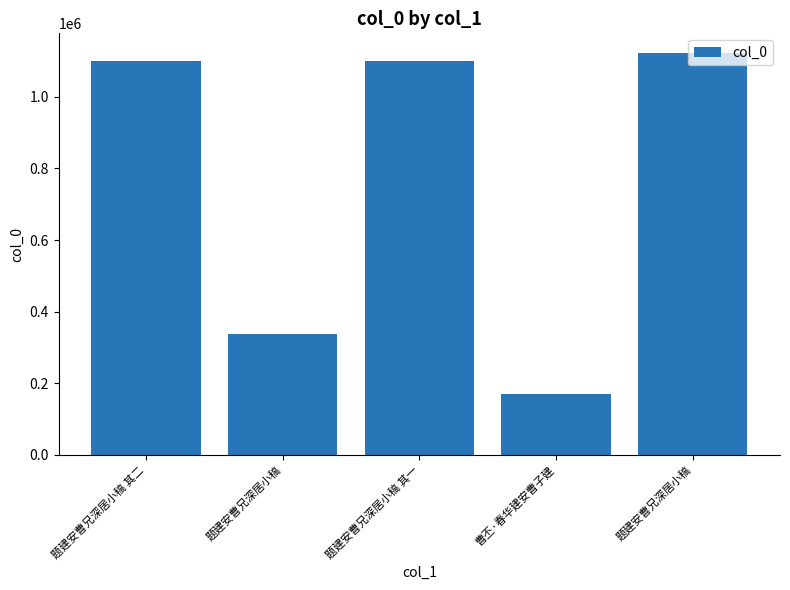

Which has a higher value, 题建安曹兄深居小稿 其二 or 曹丕·春华建安曹子建?

题建安曹兄深居小稿 其二